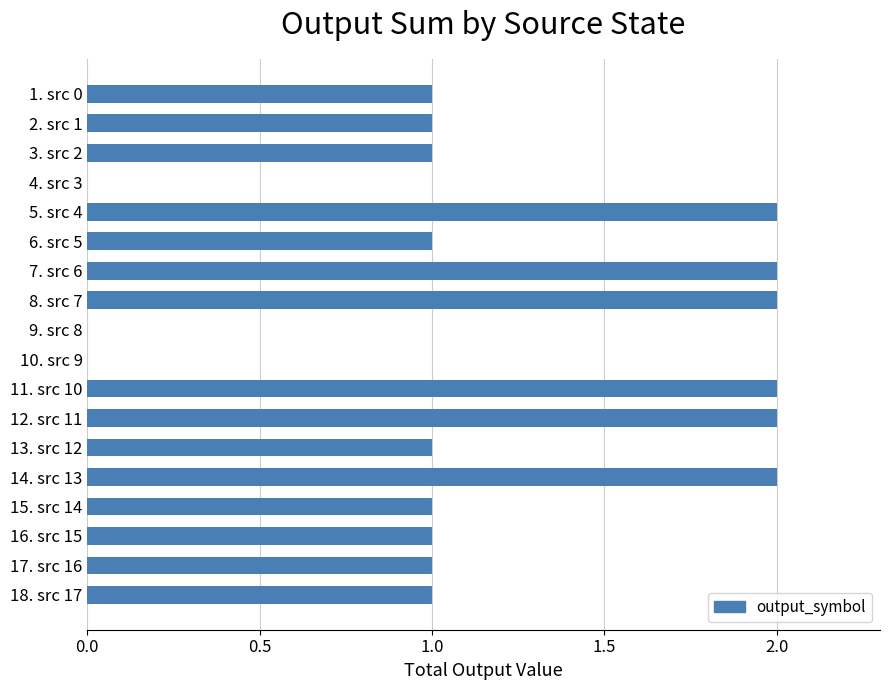

How many categories are shown in the chart?

18